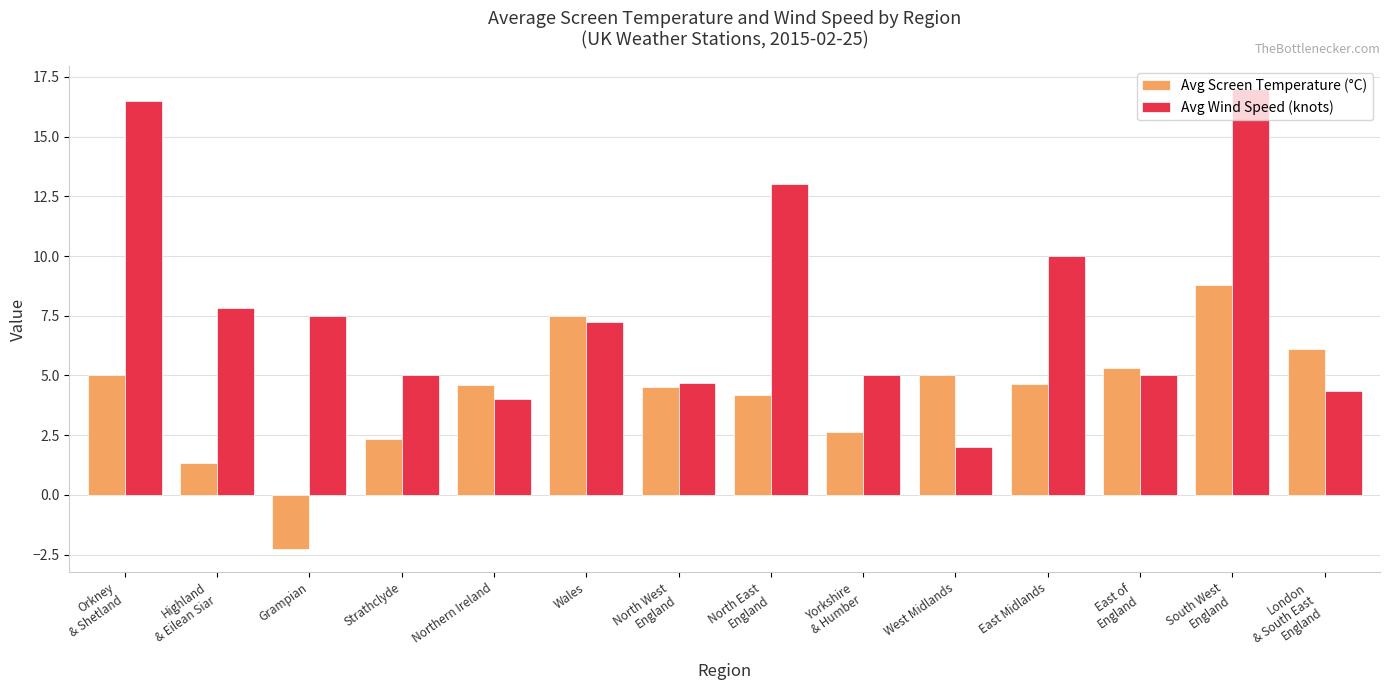

What is the highest value of the Avg Wind Speed (knots) series?

17.0